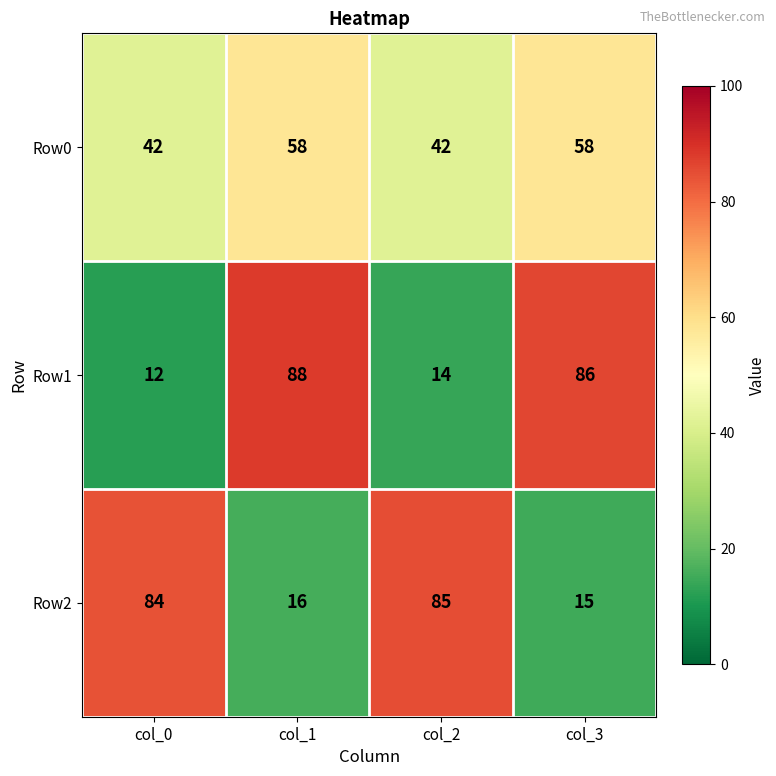

Reading left to right, transcribe all the data shown in this chart.

Row0: col_0=42	col_1=58	col_2=42	col_3=58
Row1: col_0=12	col_1=88	col_2=14	col_3=86
Row2: col_0=84	col_1=16	col_2=85	col_3=15